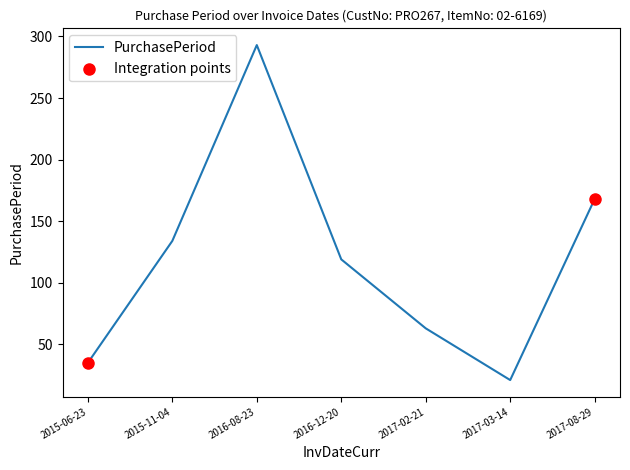

What is the change in value from 2015-06-23 to 2015-11-04?

+99